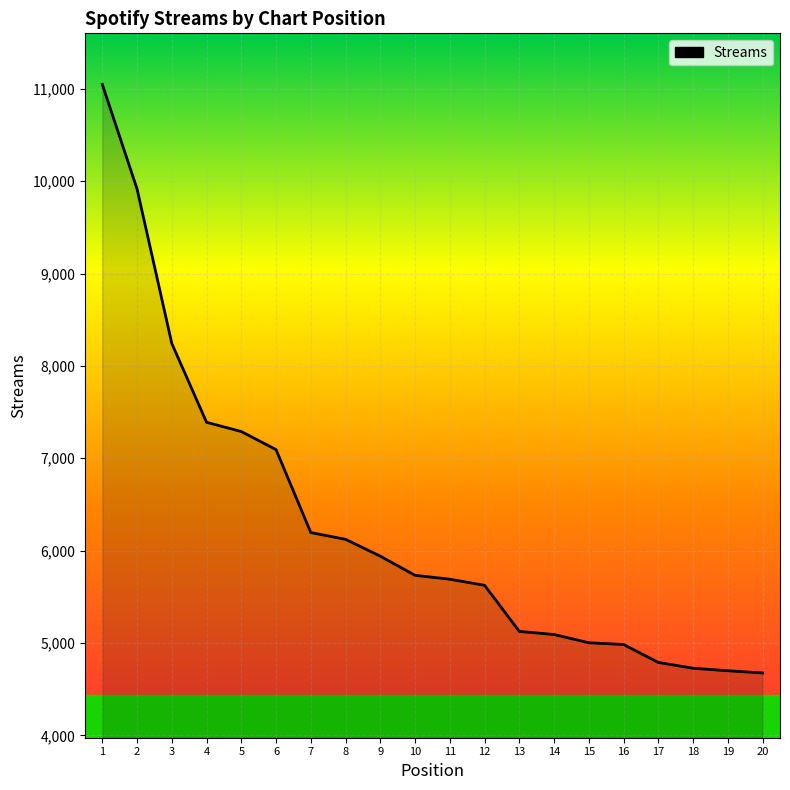

What is the smallest value displayed?

4675